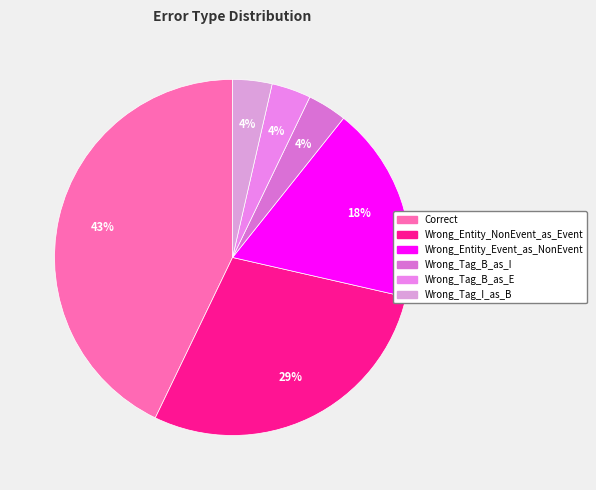

Is Wrong_Tag_B_as_E the majority of the pie?

No